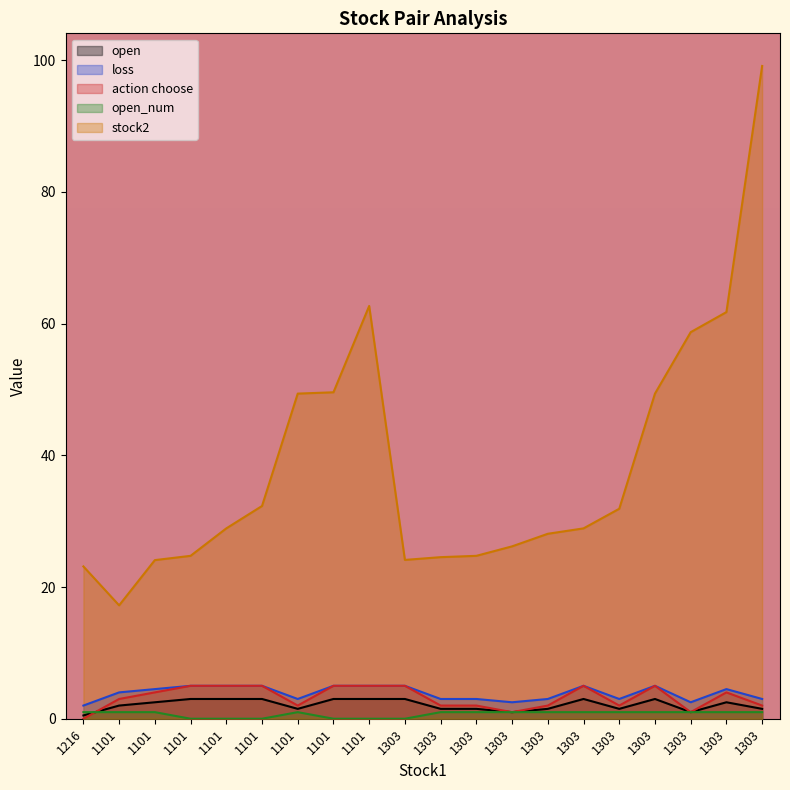

True or false: stock2 and action choose cross at least once.

False